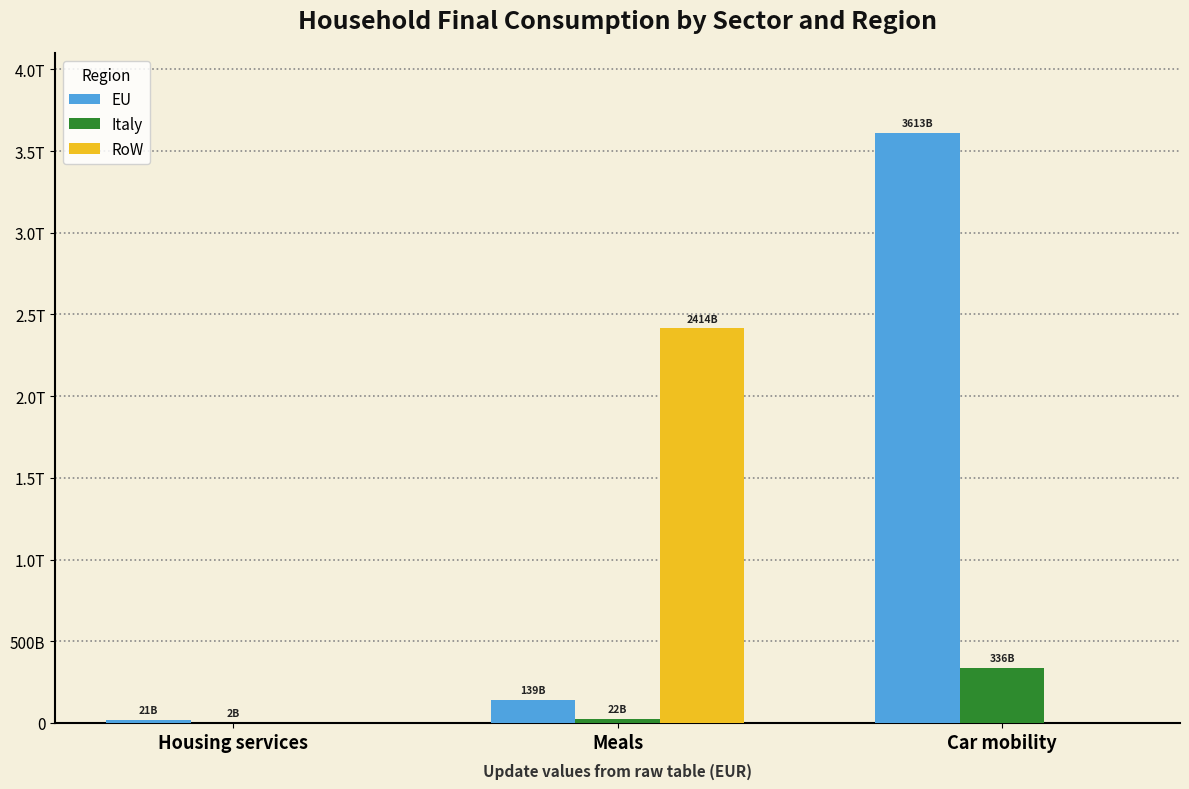

Rank the series at Meals from lowest to highest value.

Italy, EU, RoW